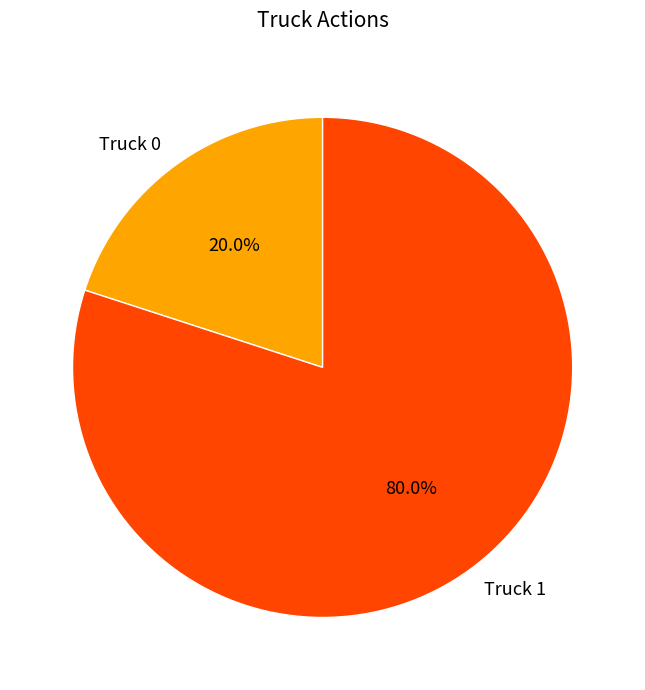

Combined, what portion of the pie is Truck 0 and Truck 1?

100.0%